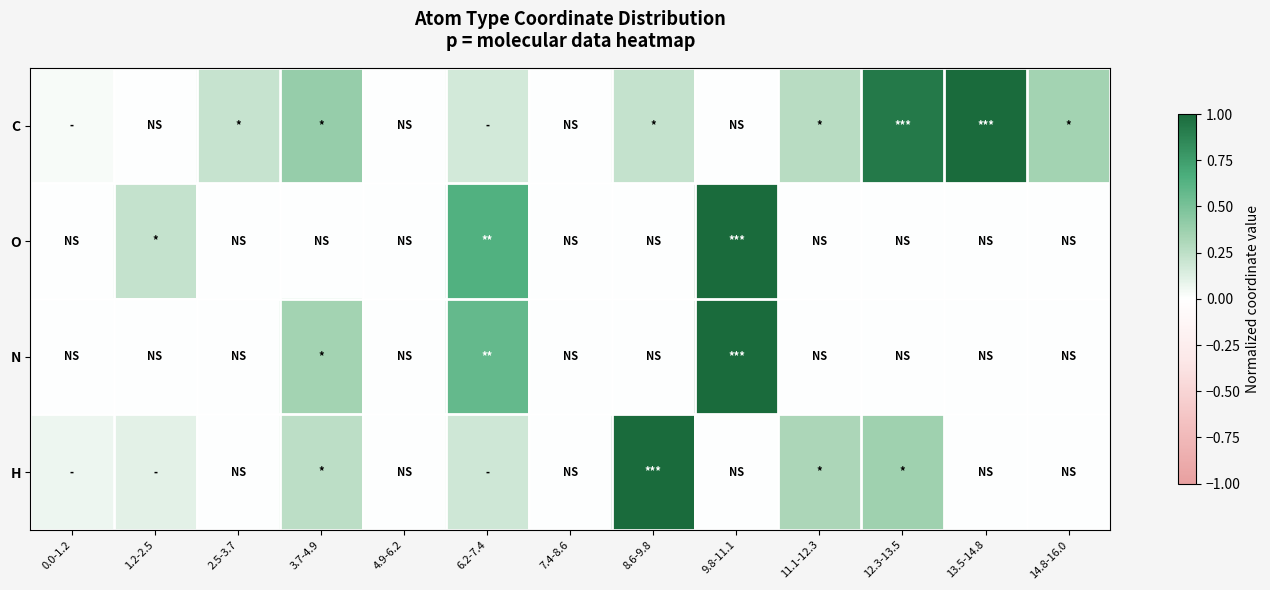

List the series in order of their peak value, lowest first.

C, O, N, H